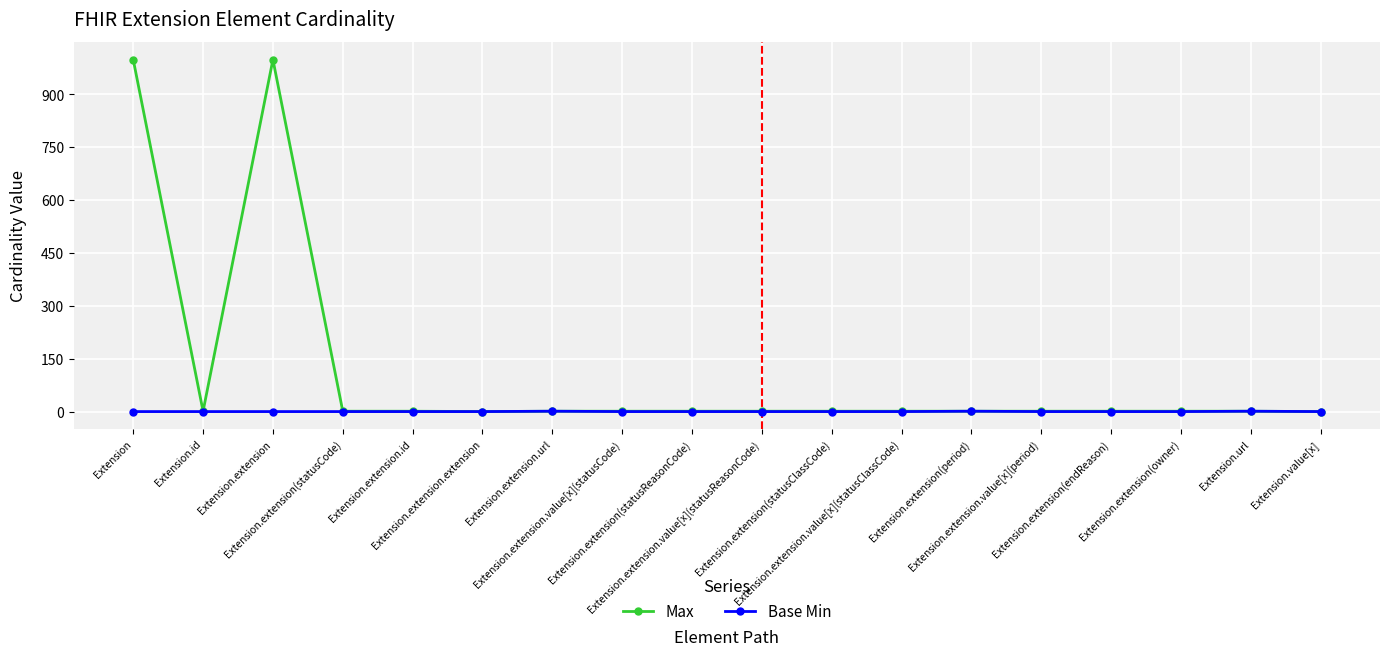

What is the difference between the highest and lowest values at Extension.extension.value[x](statusCode)?

1